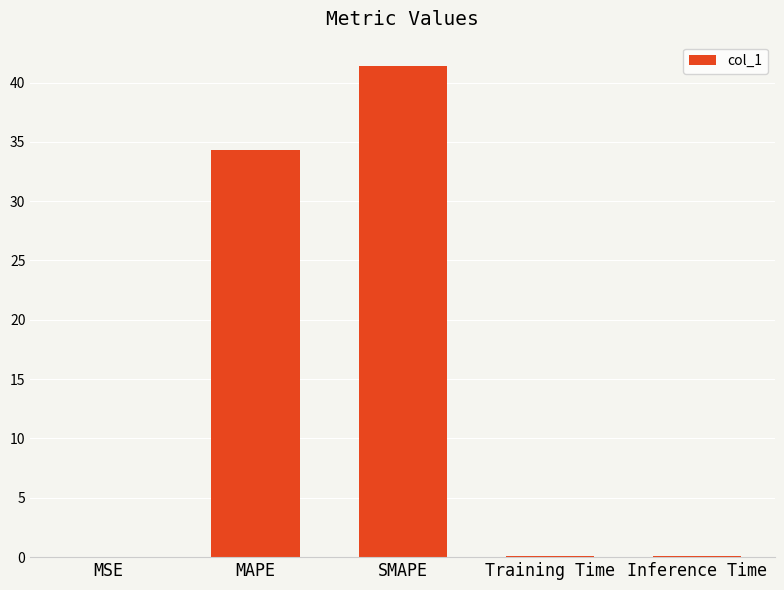

Is it true that the value at SMAPE is 41.4?

True